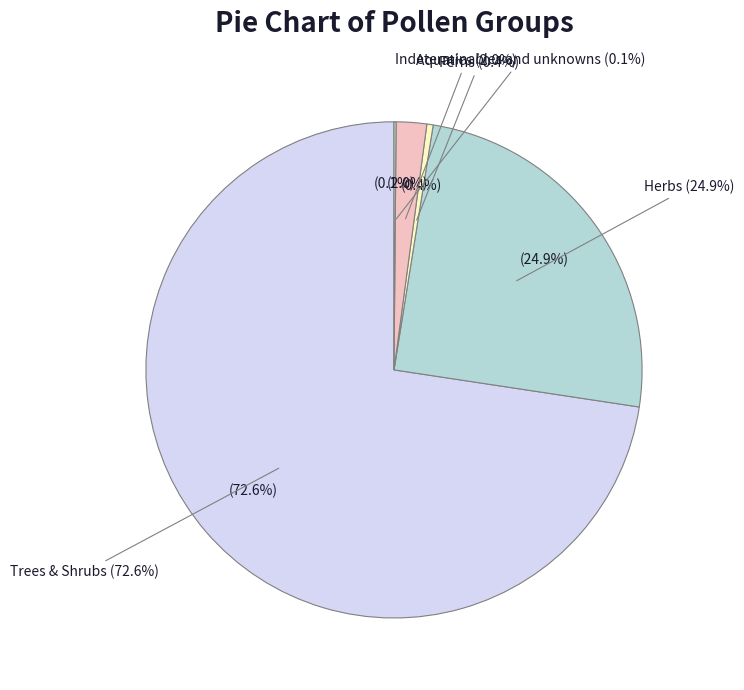

Is there a majority slice in this chart?

Yes